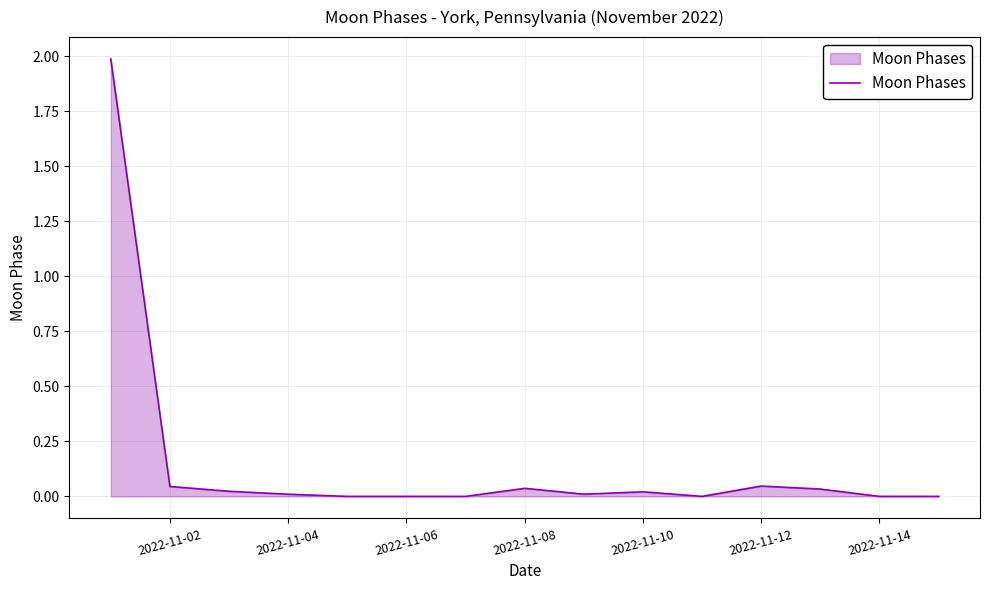

What is the greatest value displayed?

2.0